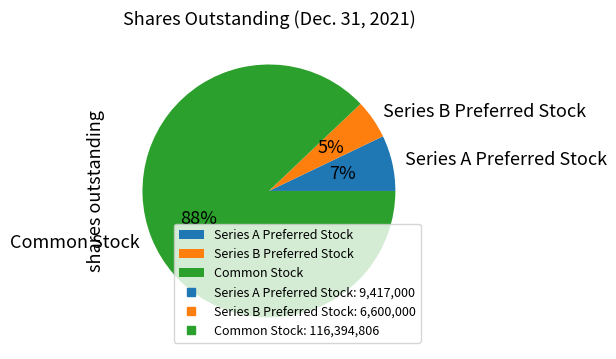

Do Common Stock and Series B Preferred Stock together represent more than half of the pie?

Yes